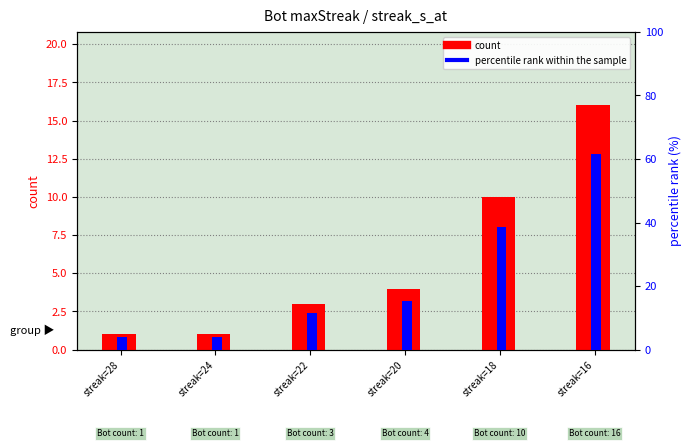

Between streak=22 and streak=16, which is larger?

streak=16